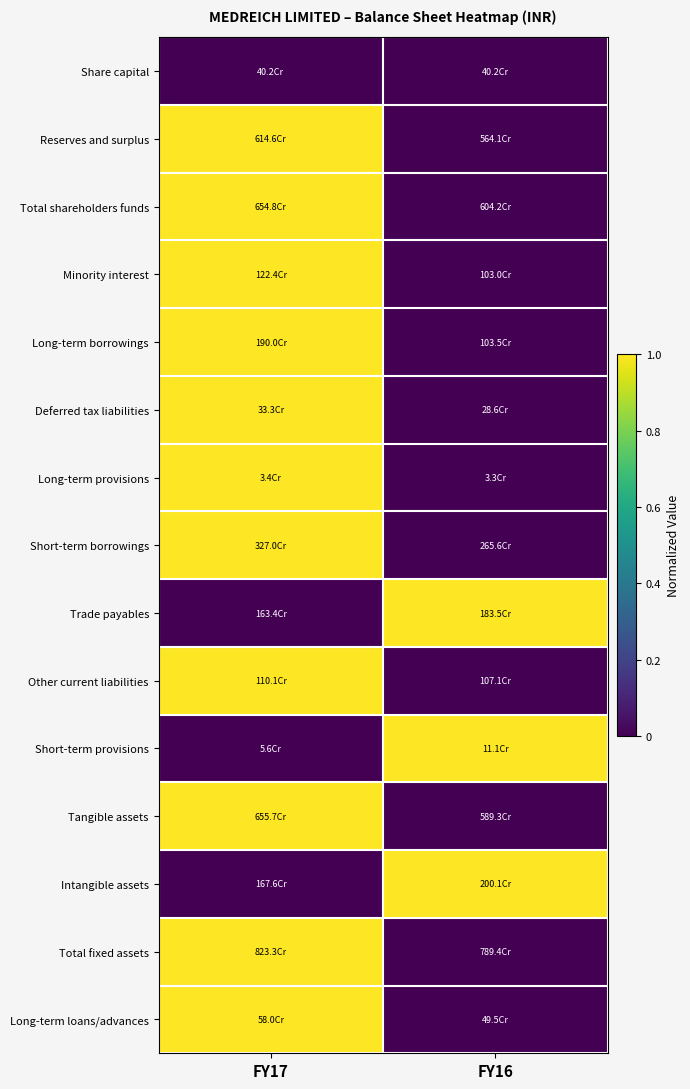

What is the spread (max minus min) of values at FY16?

1